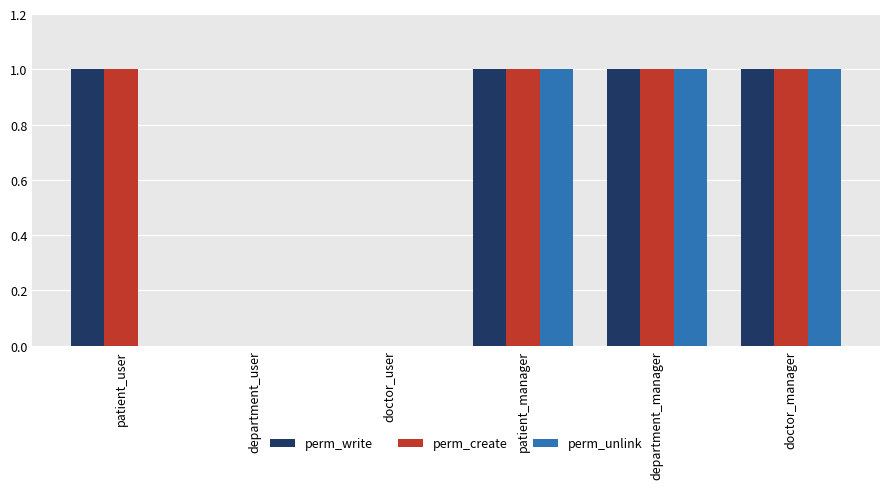

What is the greatest value displayed?

1